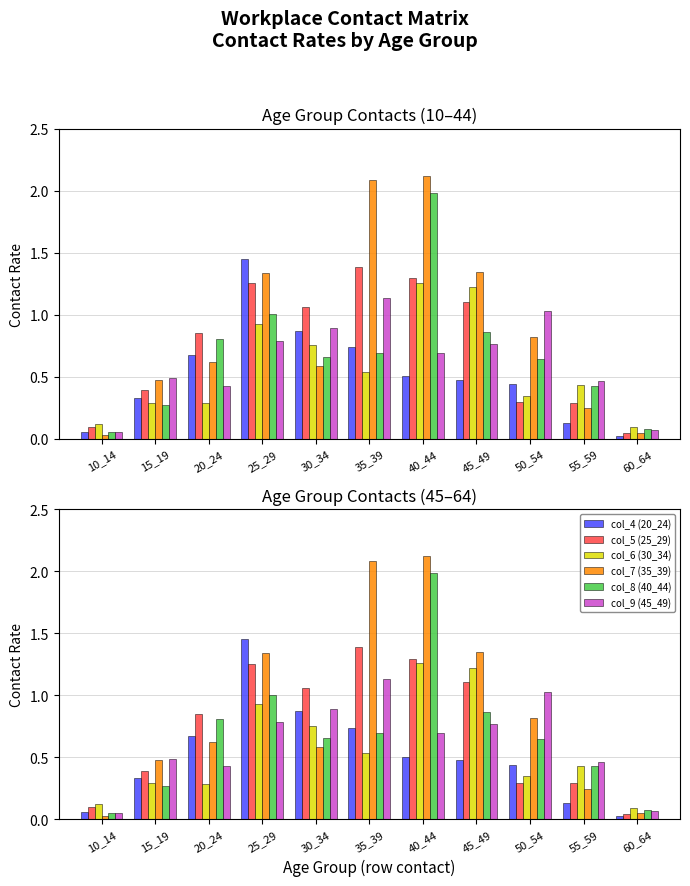

What is the spread (max minus min) of values at 60_64?

0.1